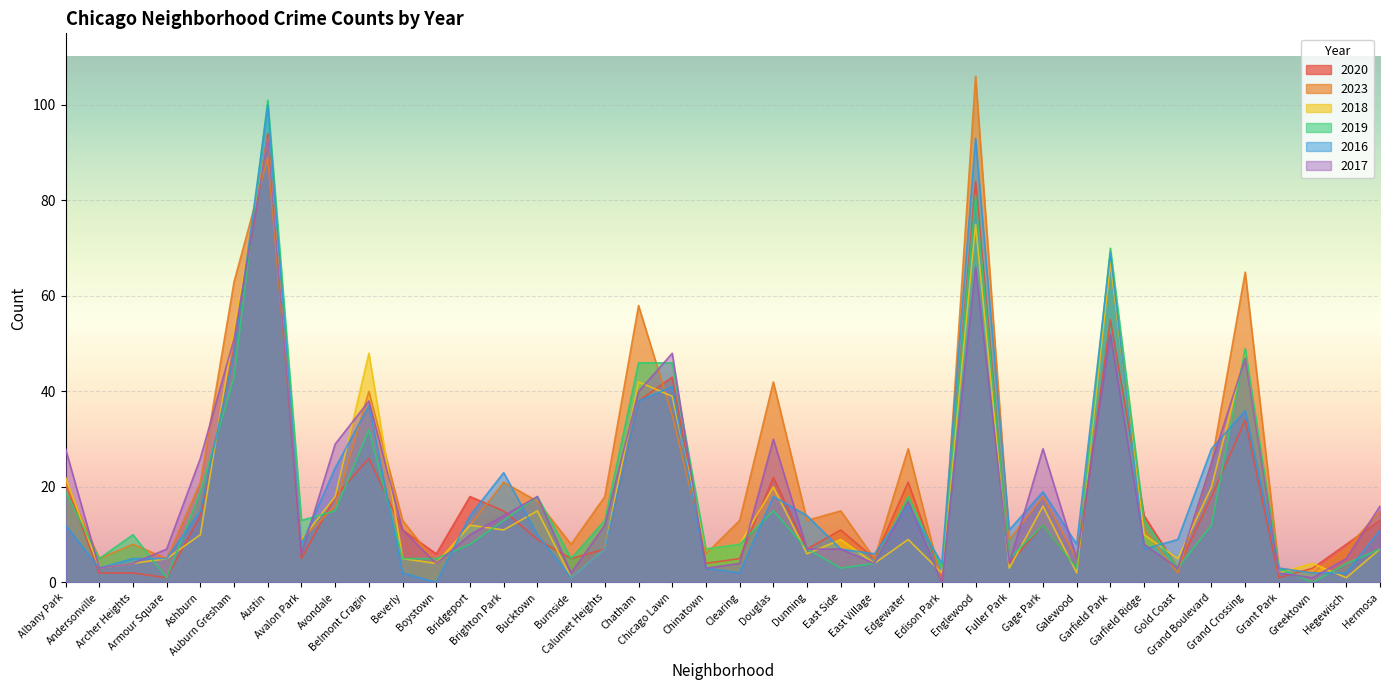

What is the total value across all series at Ashburn?

105